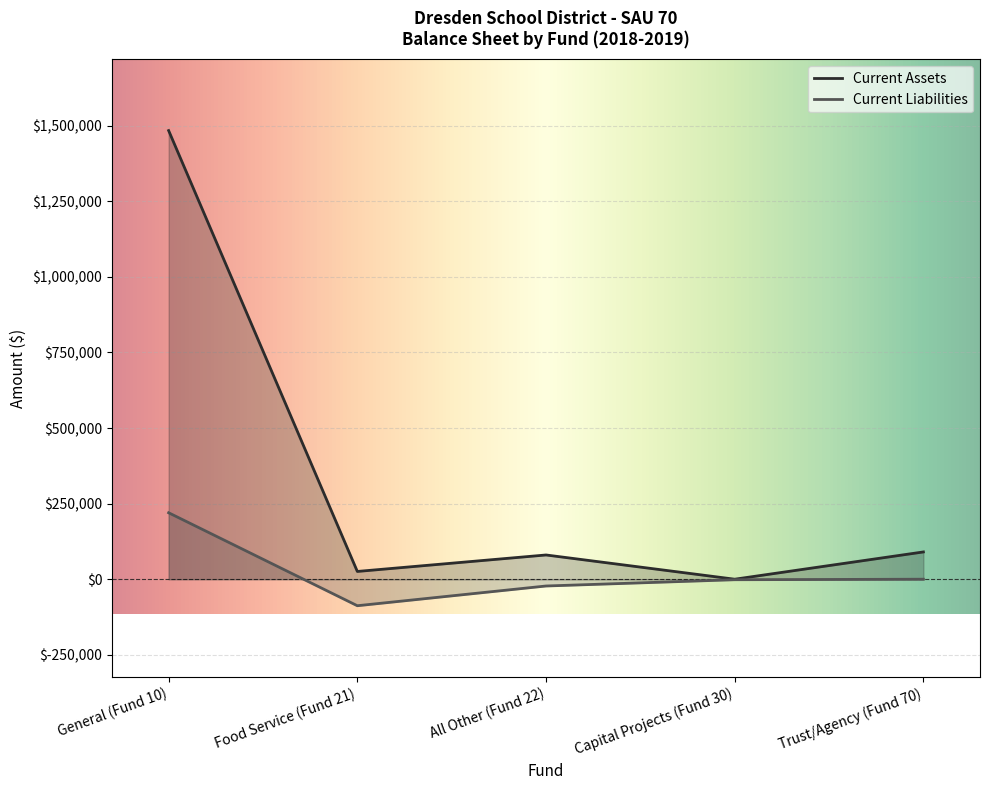

How many values in Current Liabilities are below zero?

3